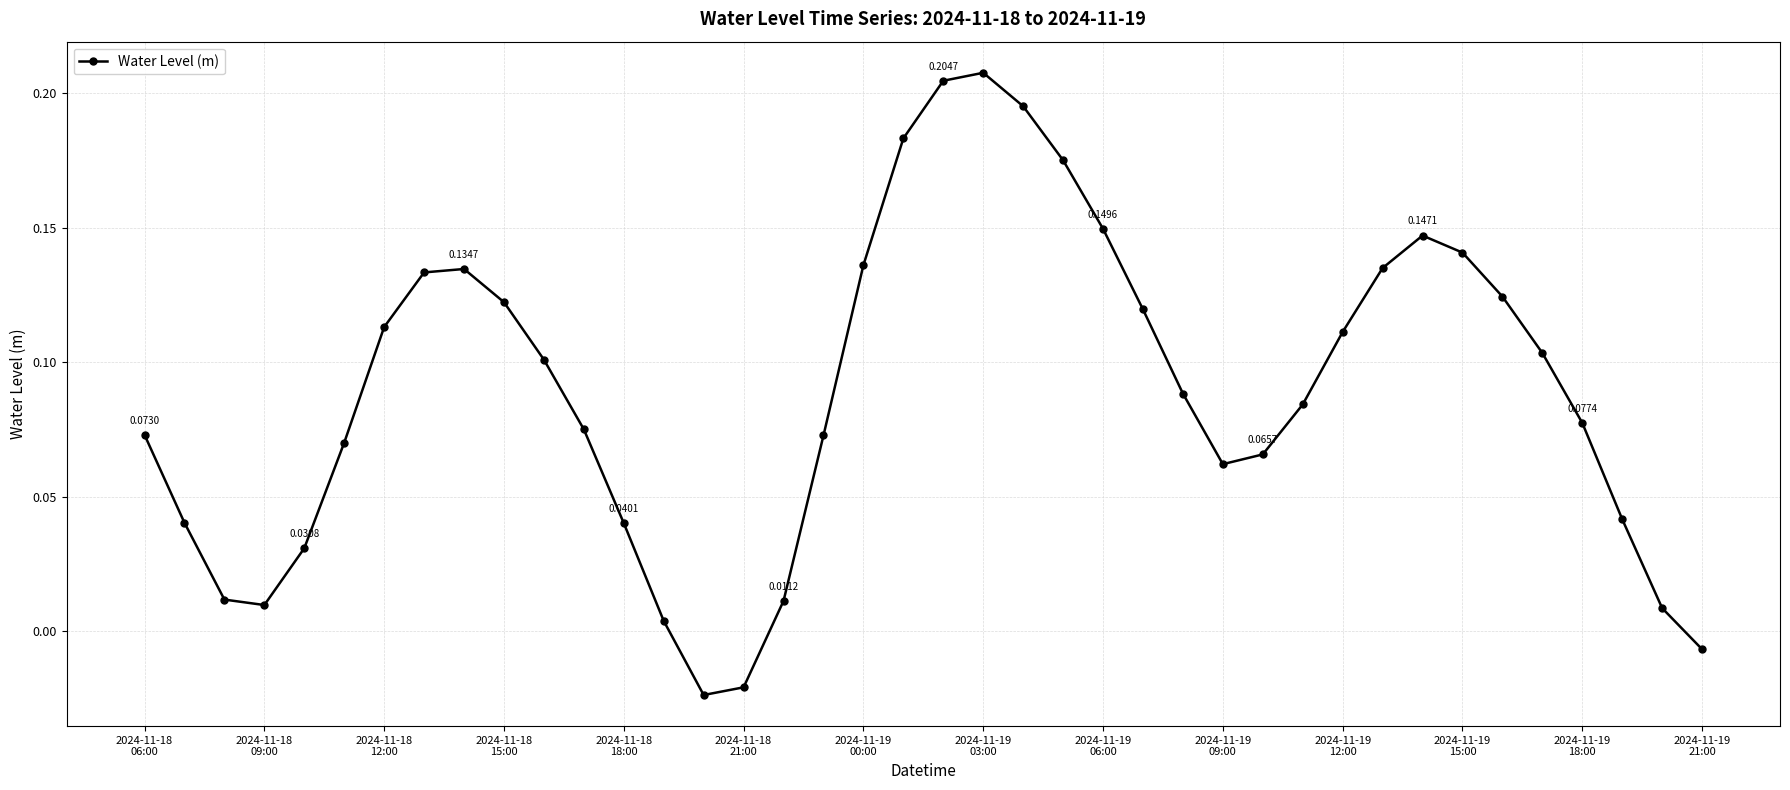

Is this an area chart (filled region under the line)?

No